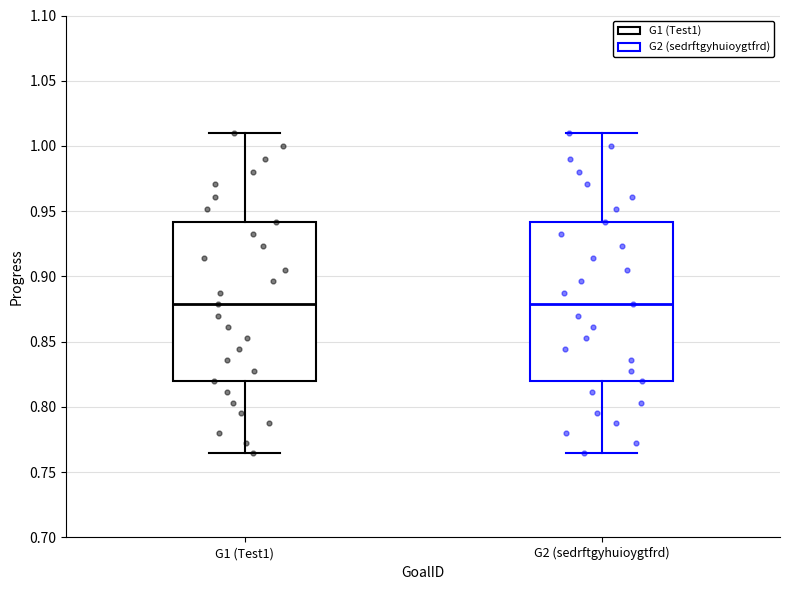

Reading left to right, read every box against the y-axis: the position of its median line, the range the box covers, and the ends of its whiskers. The values are not printed on the chart, so give them approximately, as read against the axis.

G1 (Test1): median 0.880, box 0.820 to 0.940, whiskers 0.765 to 1.010
G2 (sedrftgyhuioygtfrd): median 0.880, box 0.820 to 0.940, whiskers 0.765 to 1.010